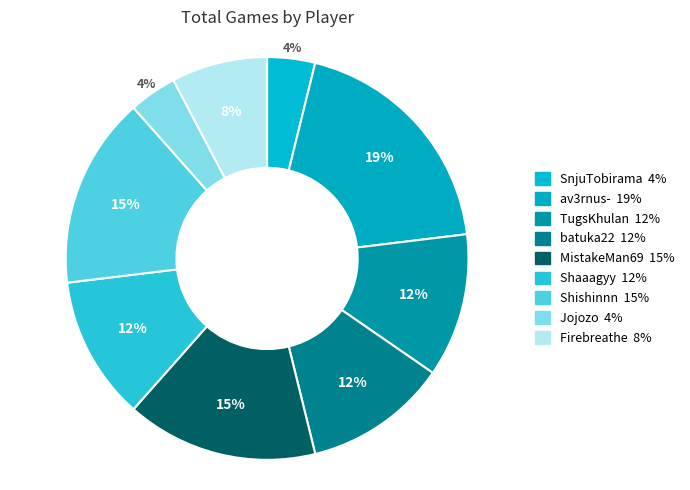

To the nearest percent, what percentage of the pie is Jojozo?

4%